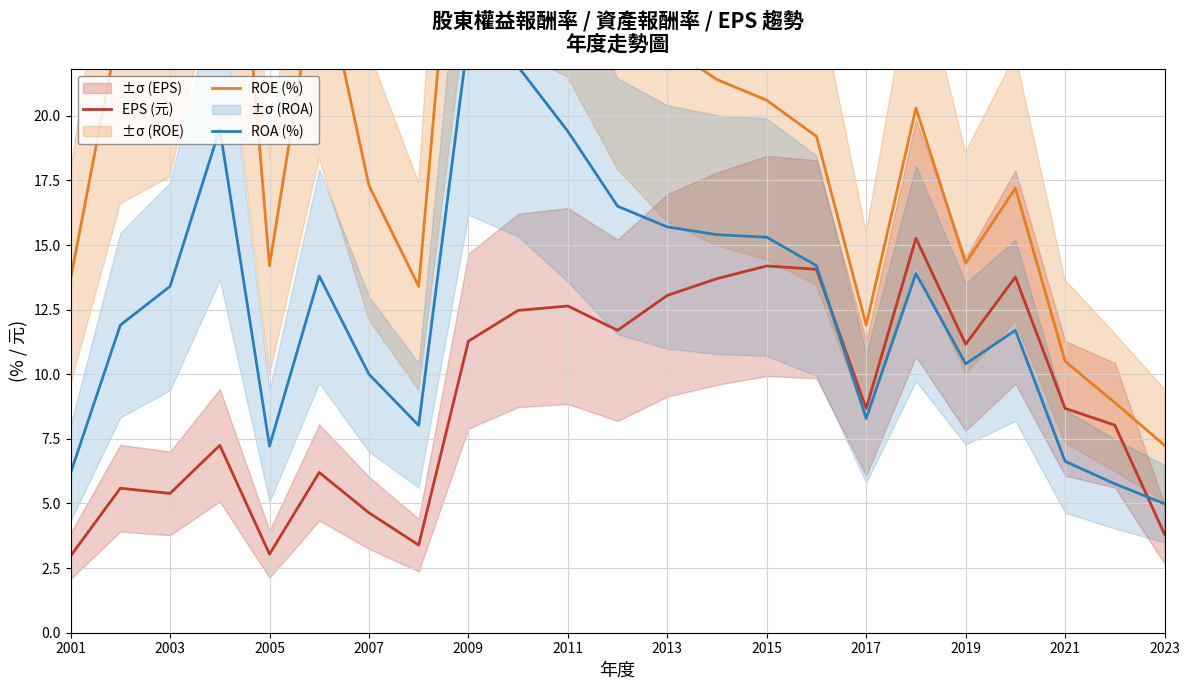

Which series has the widest spread of values?

ROE (%)